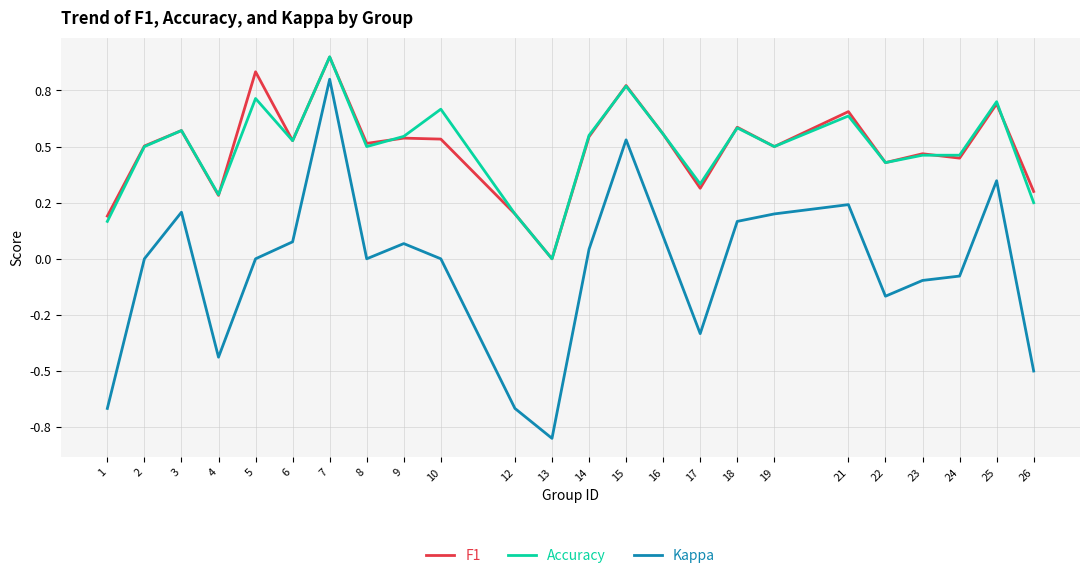

Which series has the largest range (max minus min)?

Kappa